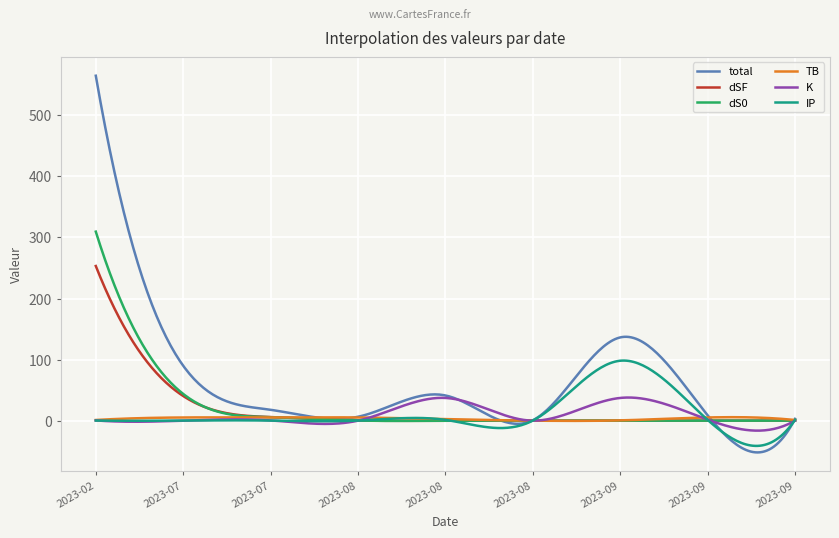

Which series has the largest total across all categories?

total